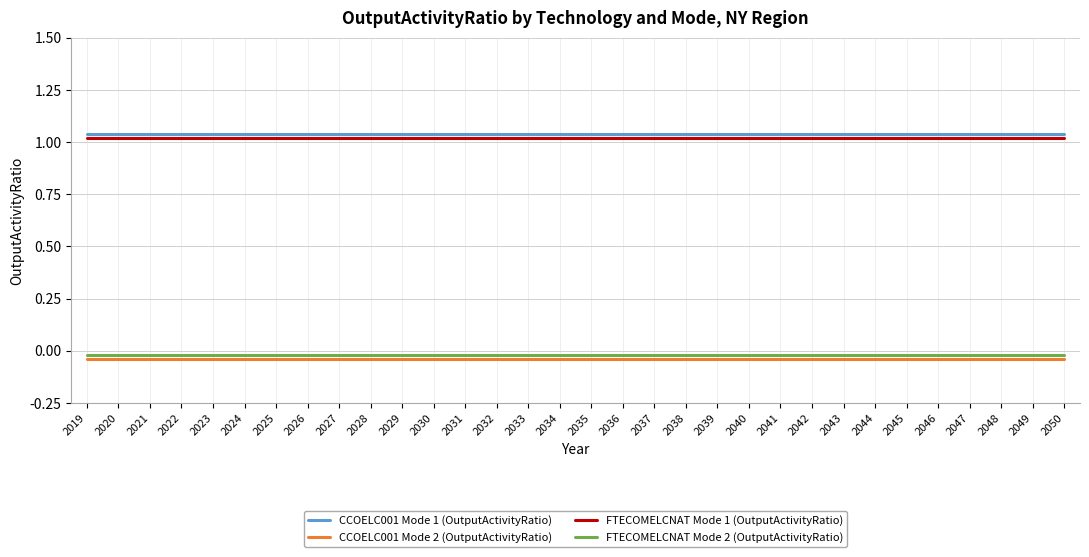

Is it true that CCOELC001 Mode 1 (OutputActivityRatio) equals 0.7 at 2031?

False